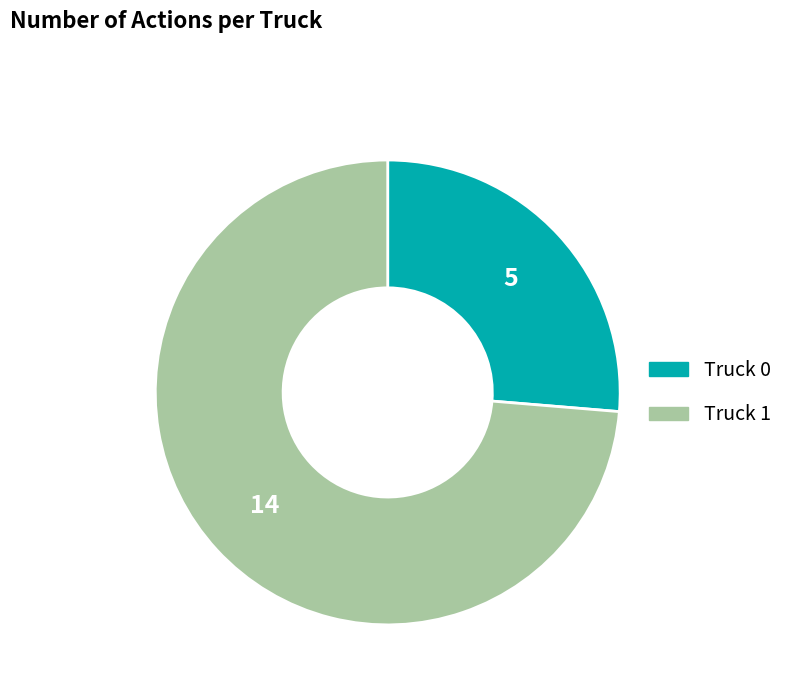

Which slice is the smallest?

Truck 0